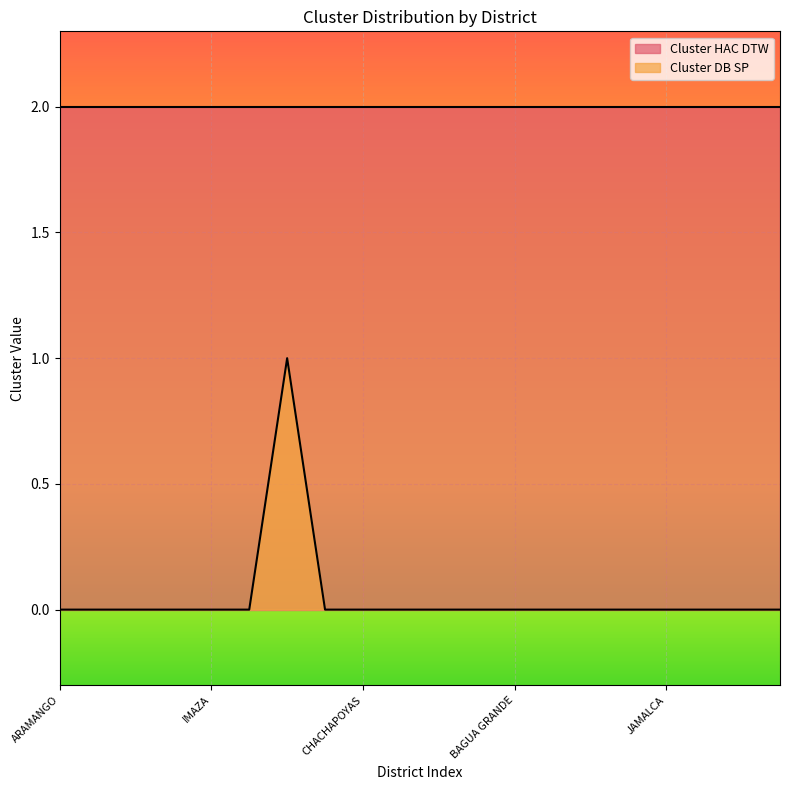

How many lines are shown in the chart?

2